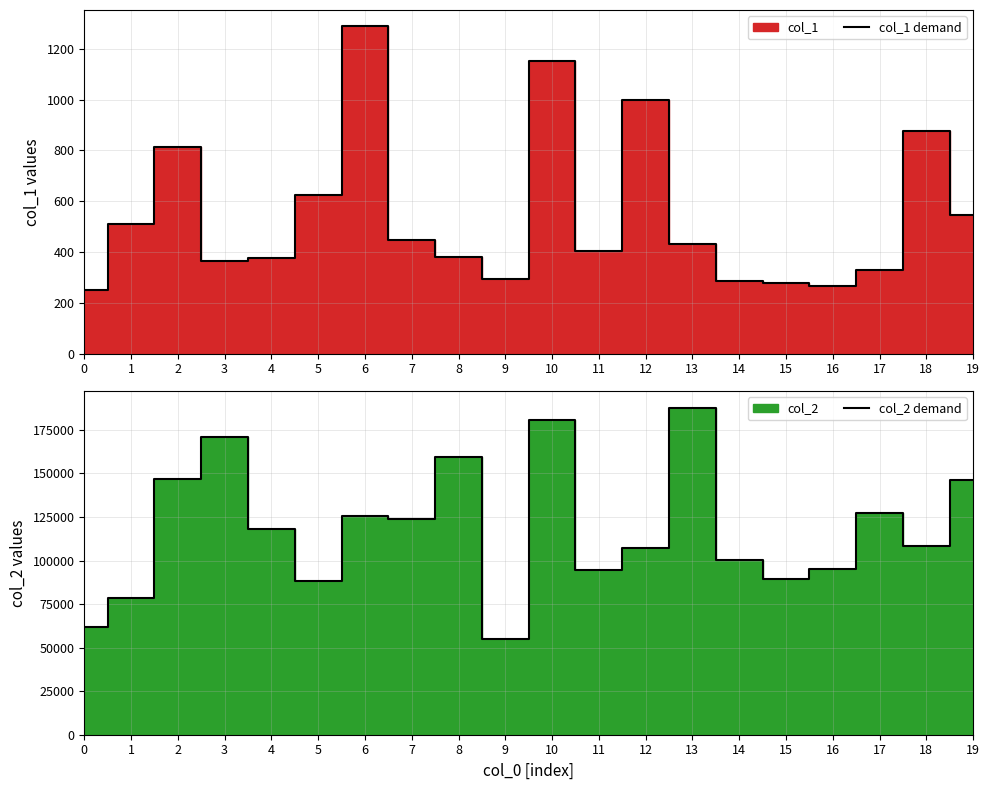

How many series are shown in this chart?

2